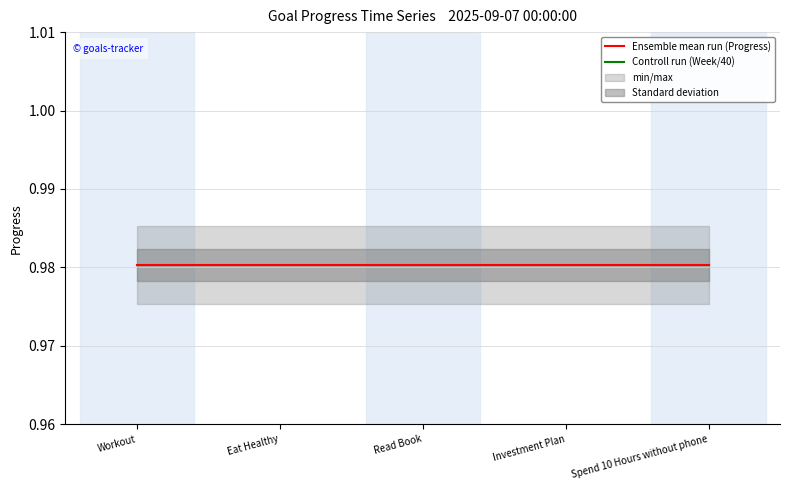

Reading left to right, list all the values displayed in this chart.

Ensemble mean run (Progress): Workout=1.0	Eat Healthy=1.0	Read Book=1.0	Investment Plan=1.0	Spend 10 Hours without phone=1.0
Controll run (Week/40): Workout=0.9	Eat Healthy=0.9	Read Book=0.9	Investment Plan=0.9	Spend 10 Hours without phone=0.9